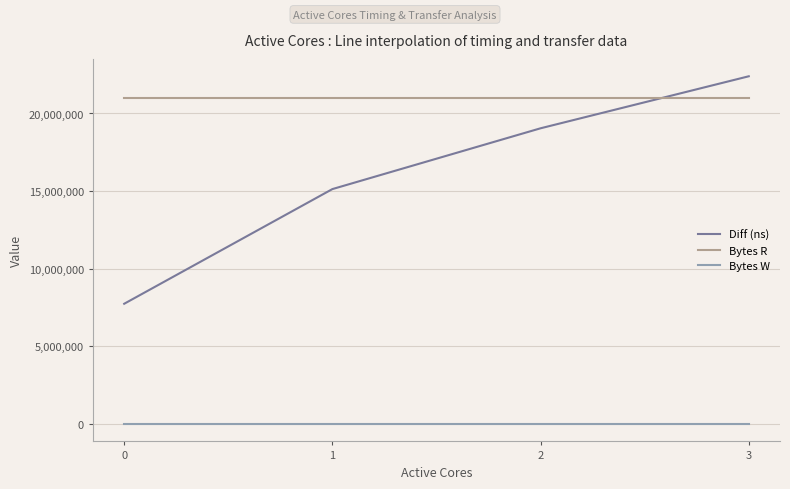

What value does the Bytes R series have at 0?

20971520